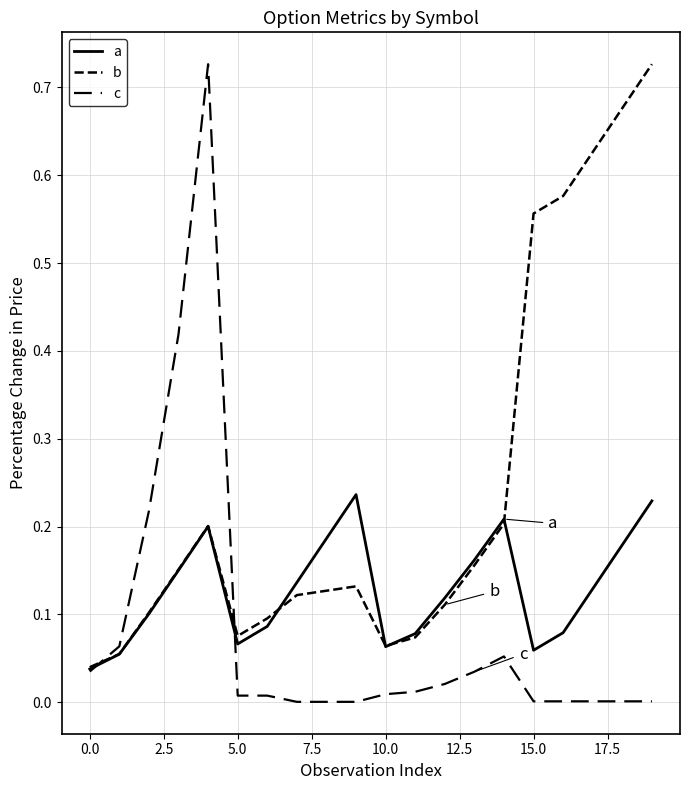

How many lines are shown in the chart?

3